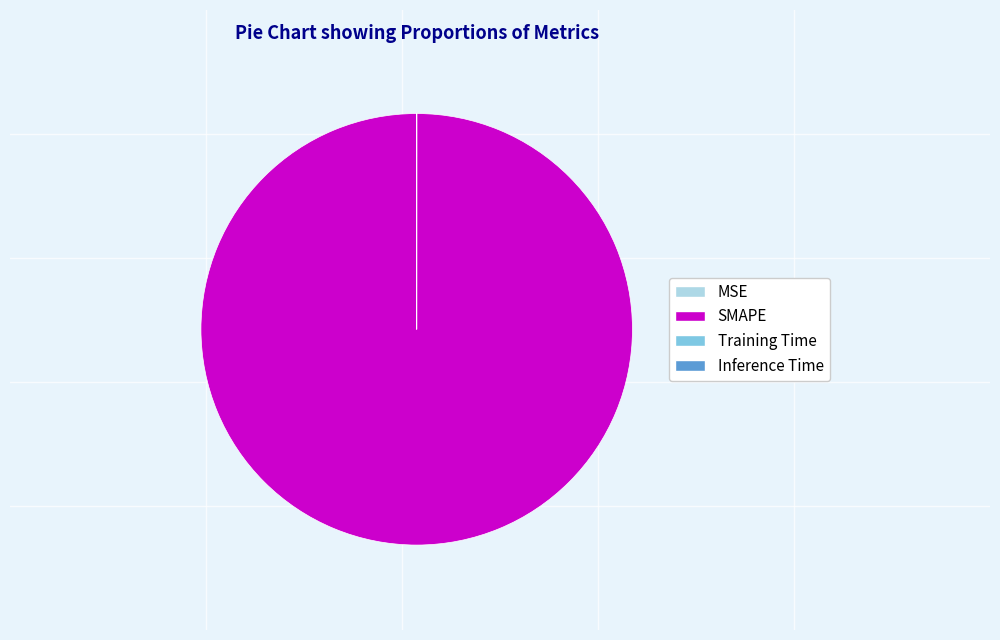

The SMAPE slice represents 90% of the pie. True or false?

False